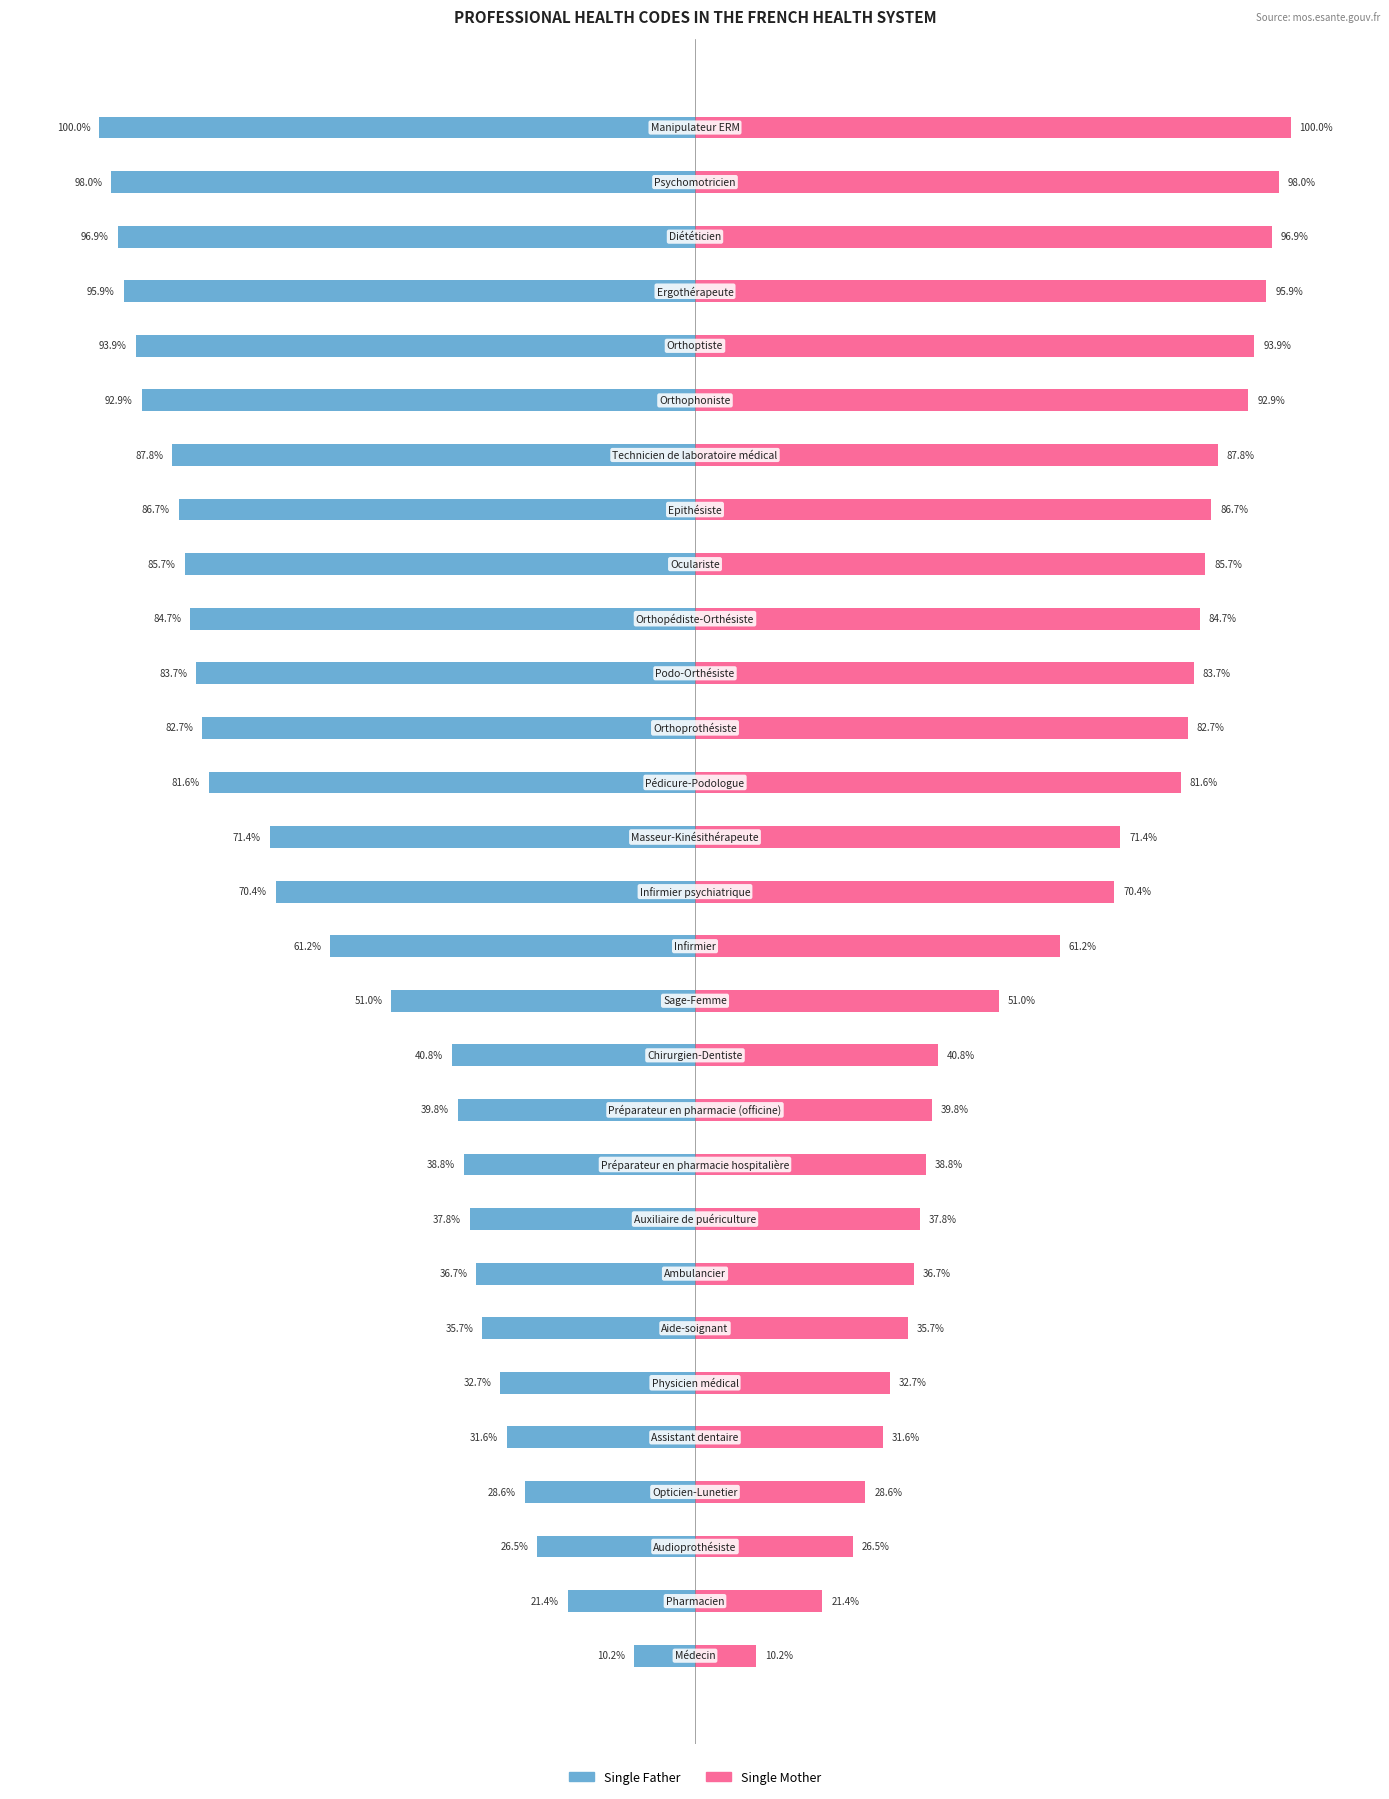

List the series in order of their peak value, lowest first.

Single Father, Single Mother